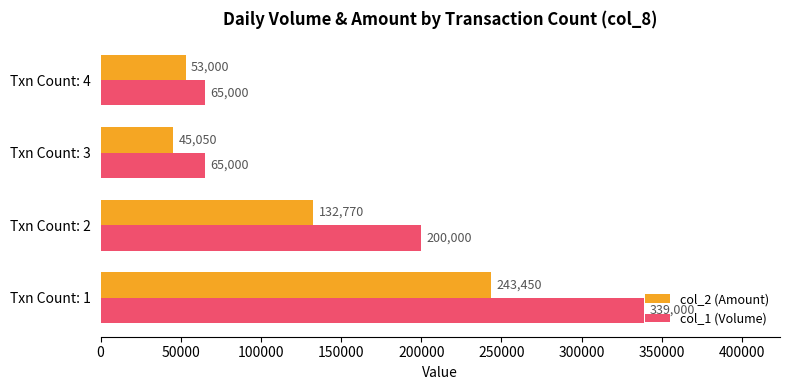

Between Txn Count: 3 and Txn Count: 4, which series saw the biggest shift?

col_2 (Amount)